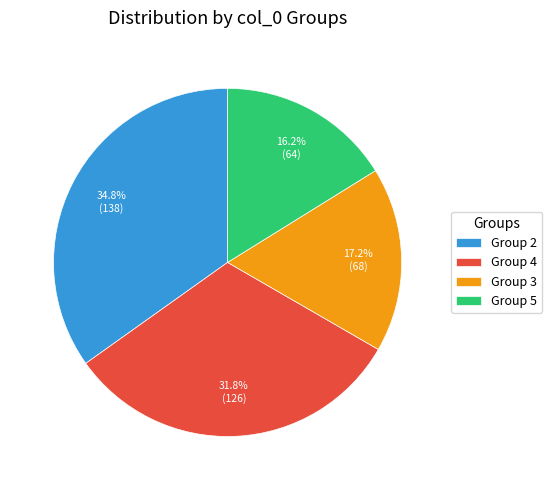

Is there any slice that represents more than half of the pie?

No